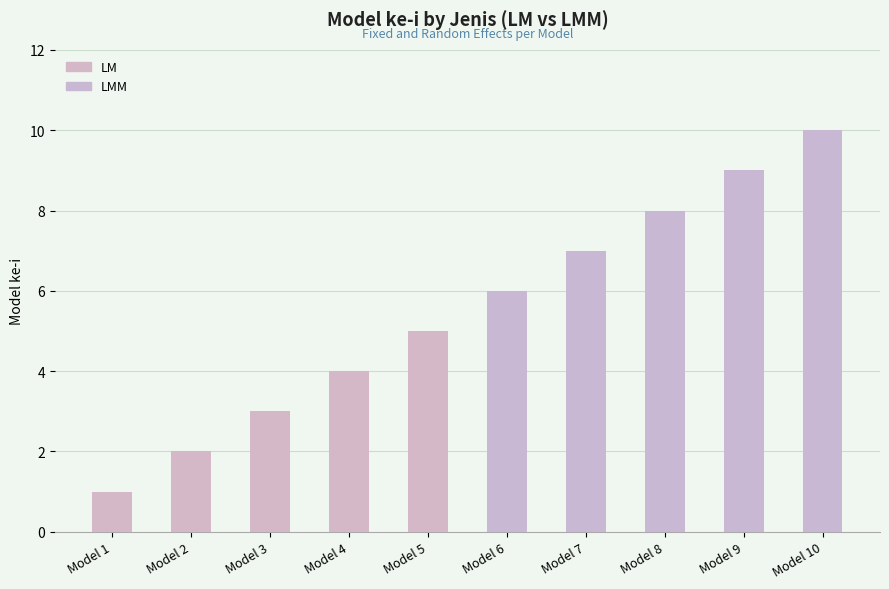

Which has a higher value, Model 7 or Model 2?

Model 7